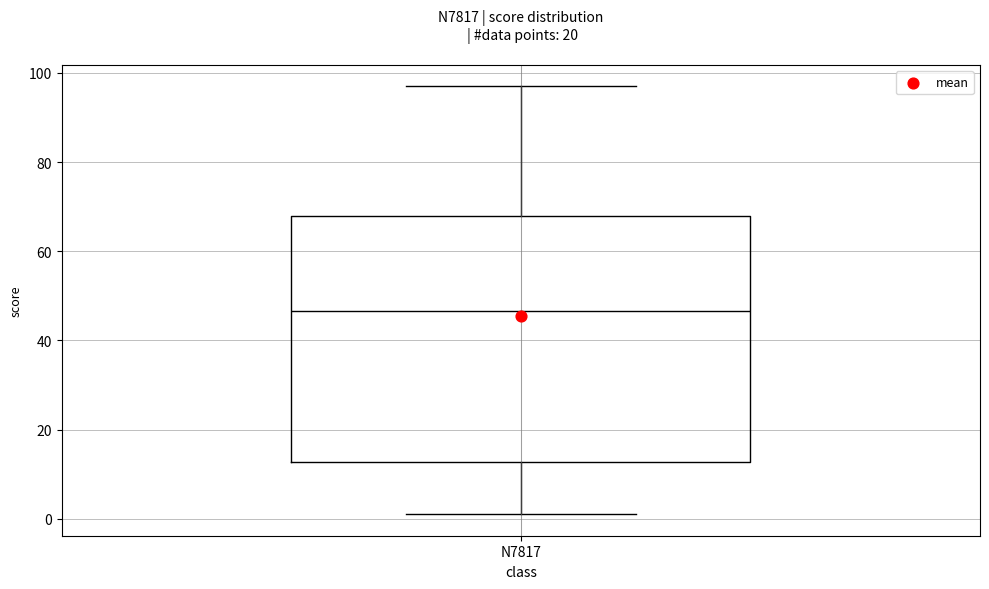

Read this box plot against the y-axis: the position of the median line, the range covered by the box, and the ends of both whiskers. The values are not printed on the chart, so give them approximately, as read against the axis.

median 46, box 12 to 68, whiskers 2 to 98